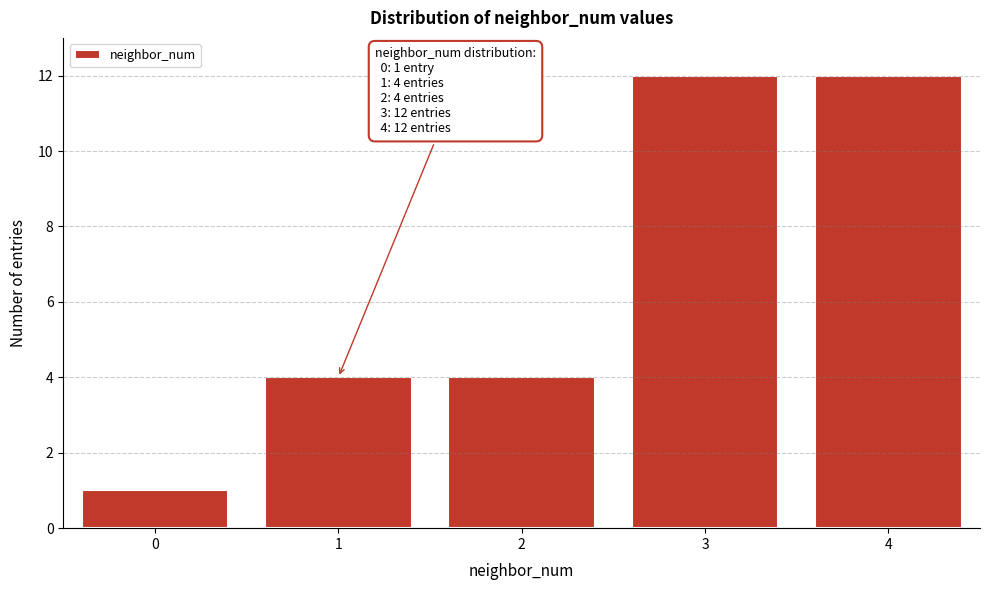

Reading right to left, list all the values displayed in this chart.

12	12	4	4	1